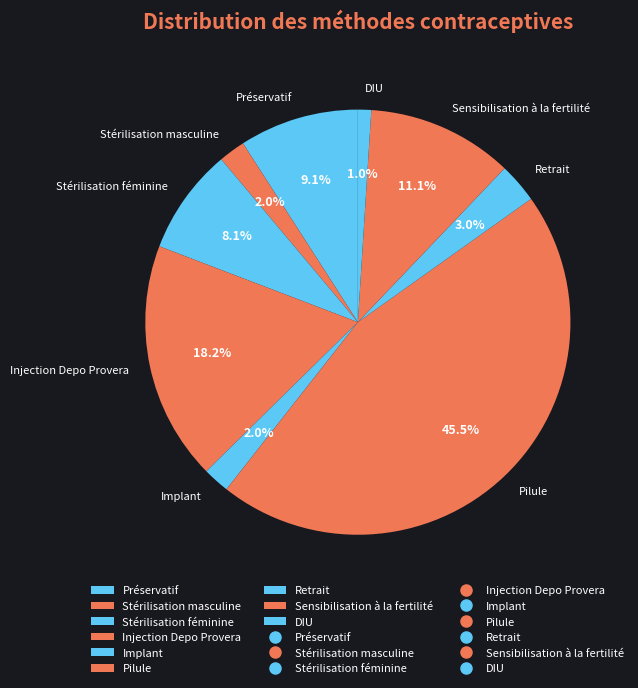

Is there a majority slice in this chart?

No